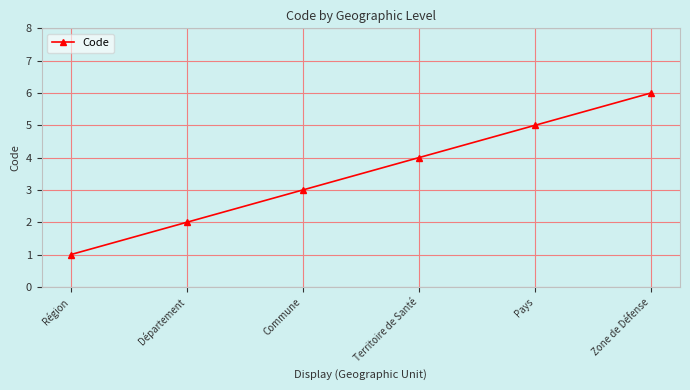

How many data points does each series have?

6